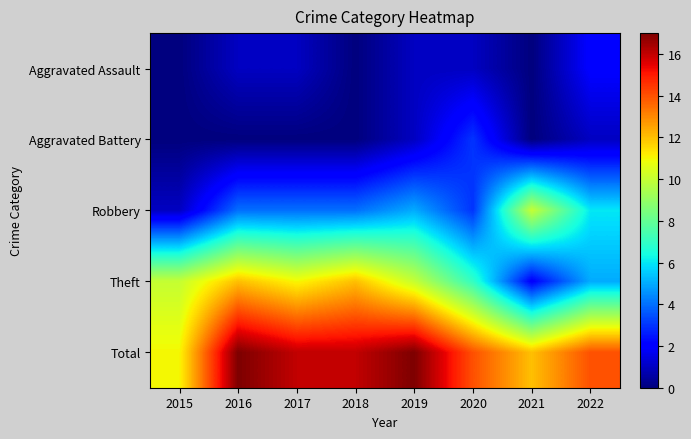

Reading left to right, what are all the values shown in this chart?

Aggravated Assault: 2015=0	2016=1	2017=1	2018=0	2019=1	2020=1	2021=0	2022=2
Aggravated Battery: 2015=0	2016=0	2017=0	2018=0	2019=1	2020=3	2021=0	2022=1
Robbery: 2015=1	2016=4	2017=4	2018=4	2019=5	2020=3	2021=10	2022=6
Theft: 2015=10	2016=12	2017=11	2018=12	2019=10	2020=7	2021=2	2022=5
Total: 2015=11	2016=17	2017=16	2018=16	2019=17	2020=14	2021=12	2022=14